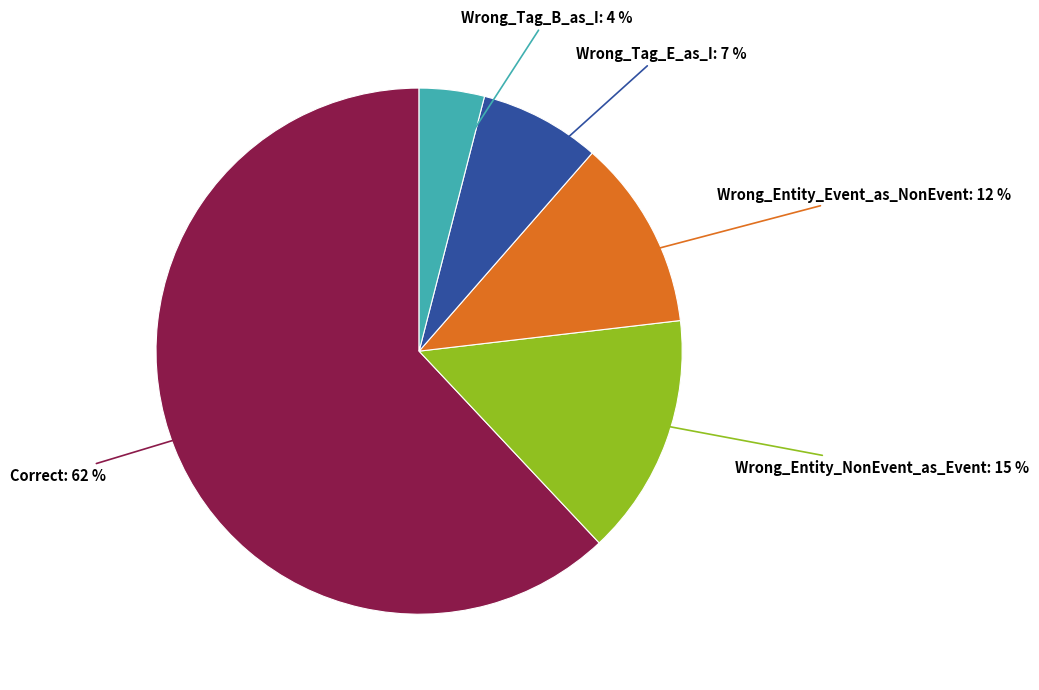

Is there a majority slice in this chart?

Yes